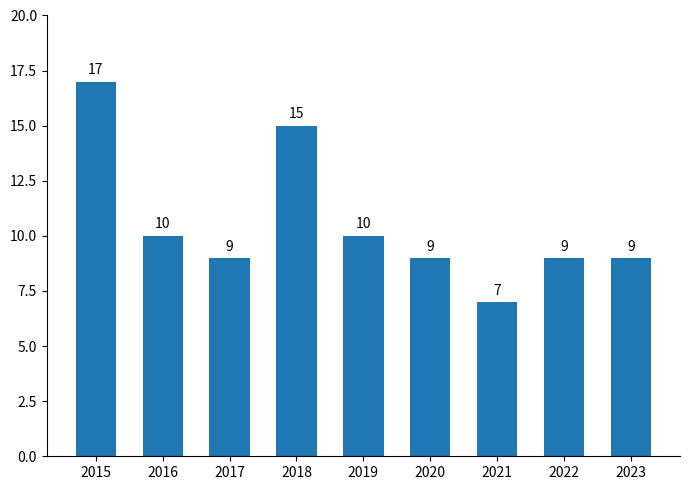

Count the values in the range 9 to 10.

6